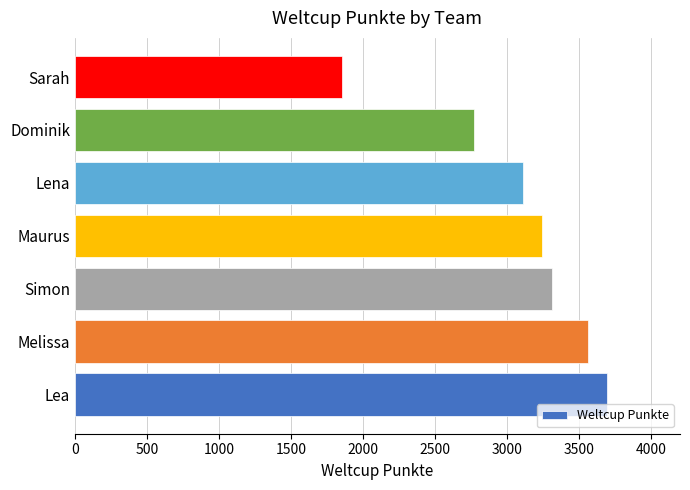

Rank the categories by value from highest to lowest.

Lea, Melissa, Simon, Maurus, Lena, Dominik, Sarah